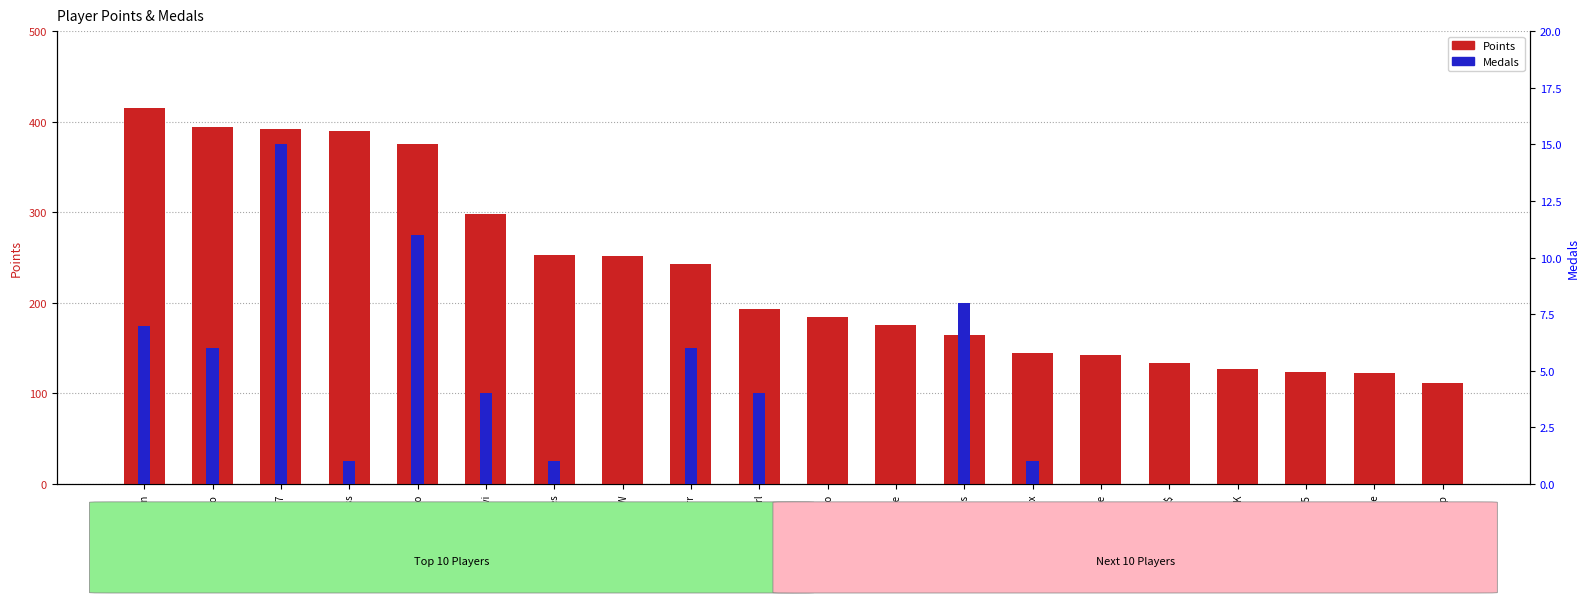

How many data points in Points are above 193?

9